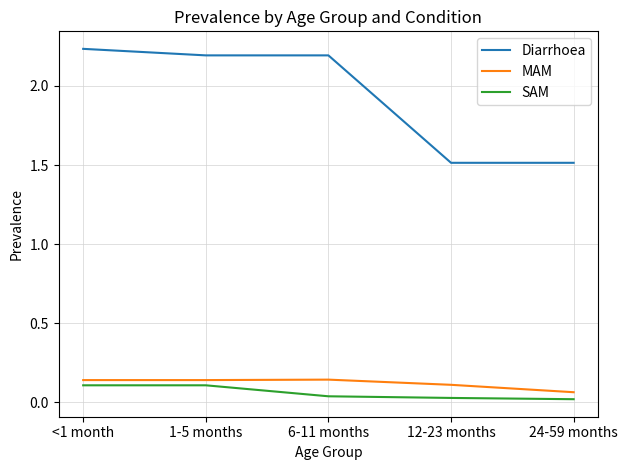

Does the chart display data point markers on the line(s)?

No